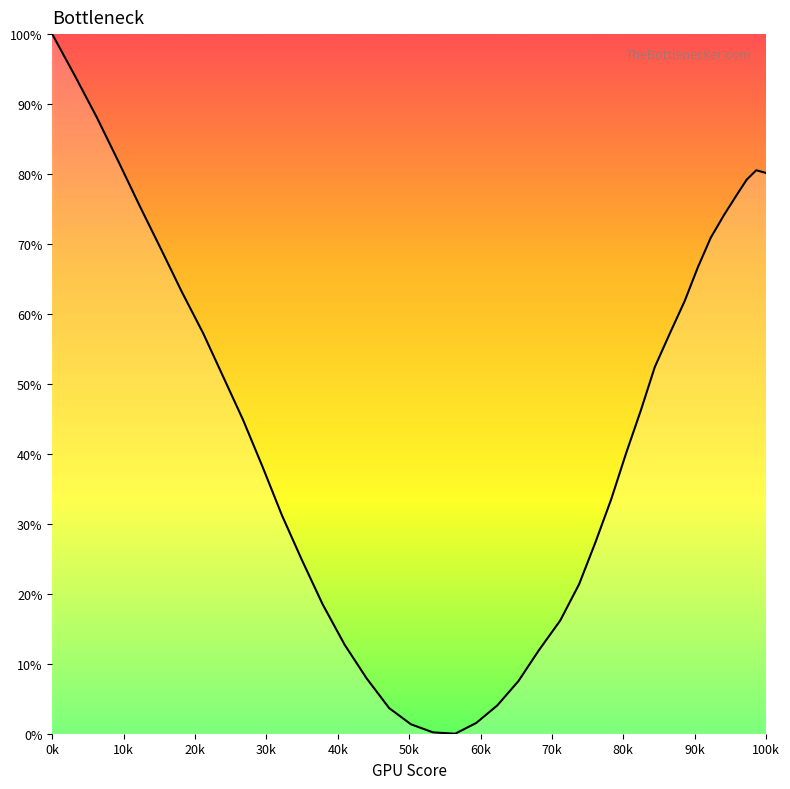

What is the difference between the maximum and minimum values?

100.0